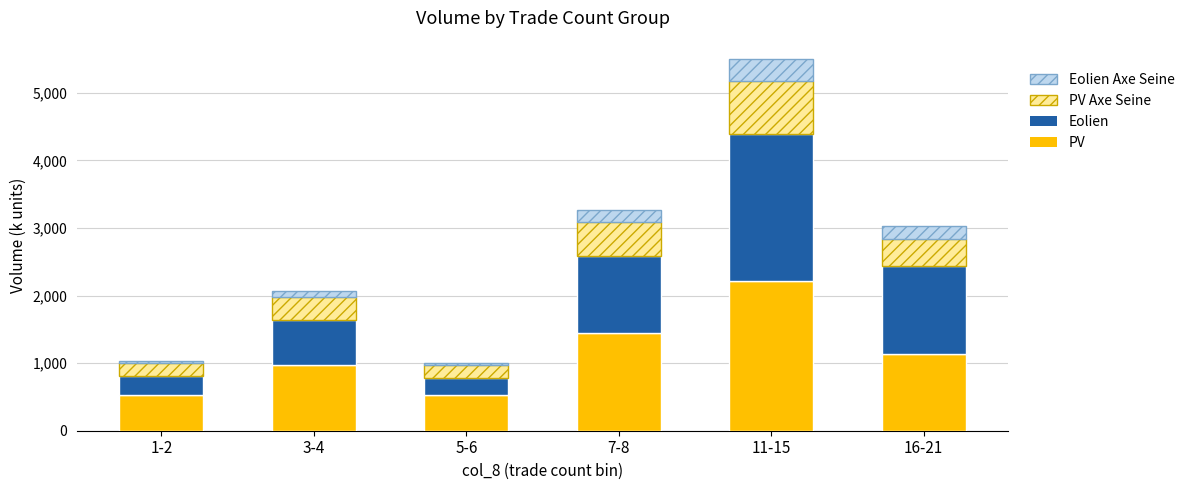

At which category is the sum across all series the highest?

11-15